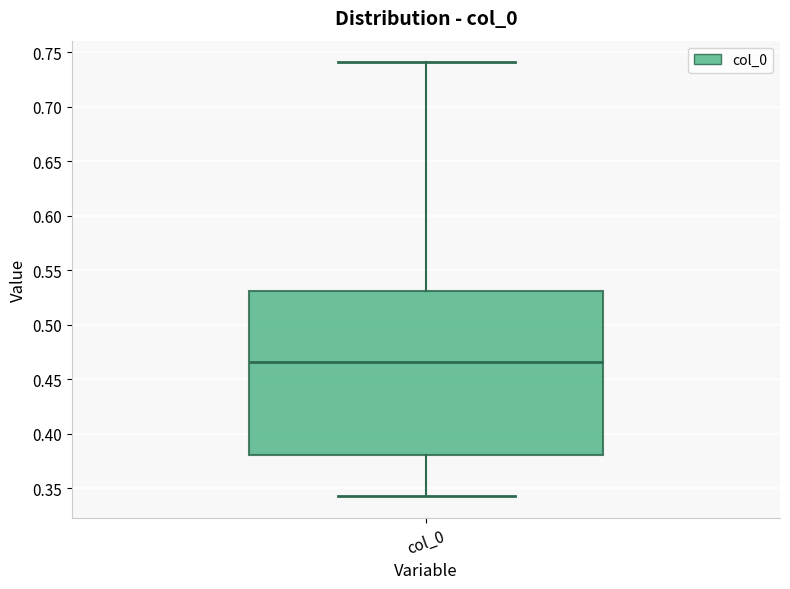

Read this box plot against the y-axis: the position of the median line, the range covered by the box, and the ends of both whiskers. The values are not printed on the chart, so give them approximately, as read against the axis.

median 0.465, box 0.380 to 0.530, whiskers 0.345 to 0.740